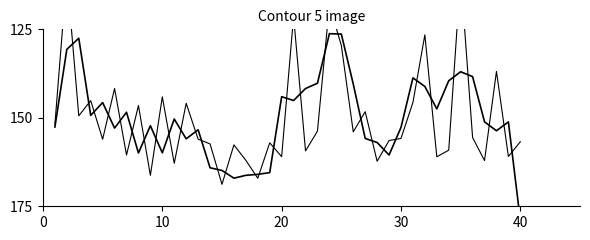

What is the sum of all Total Spending Smooth values?

6000.0